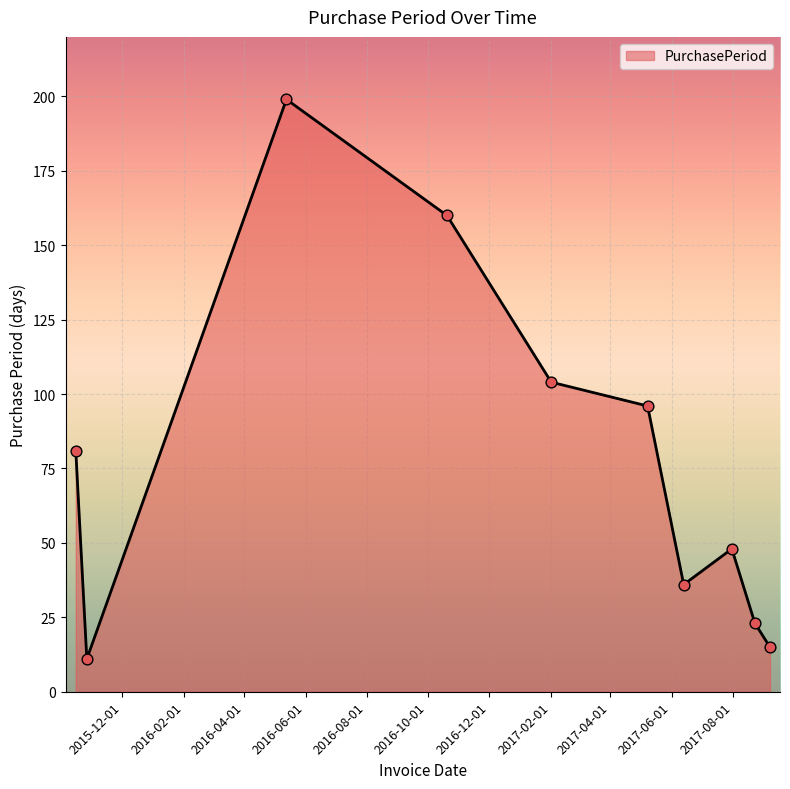

What is the smallest value displayed?

11